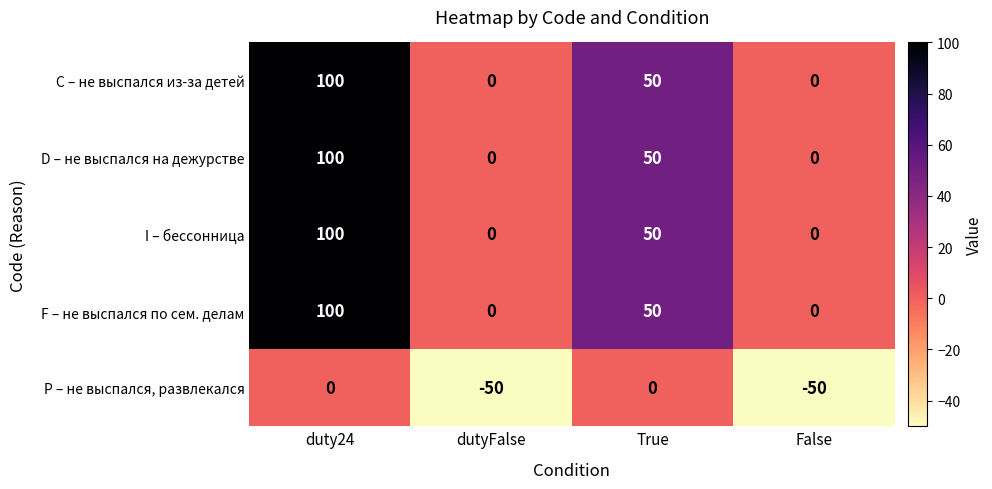

What is the difference between the highest and lowest values at True?

50